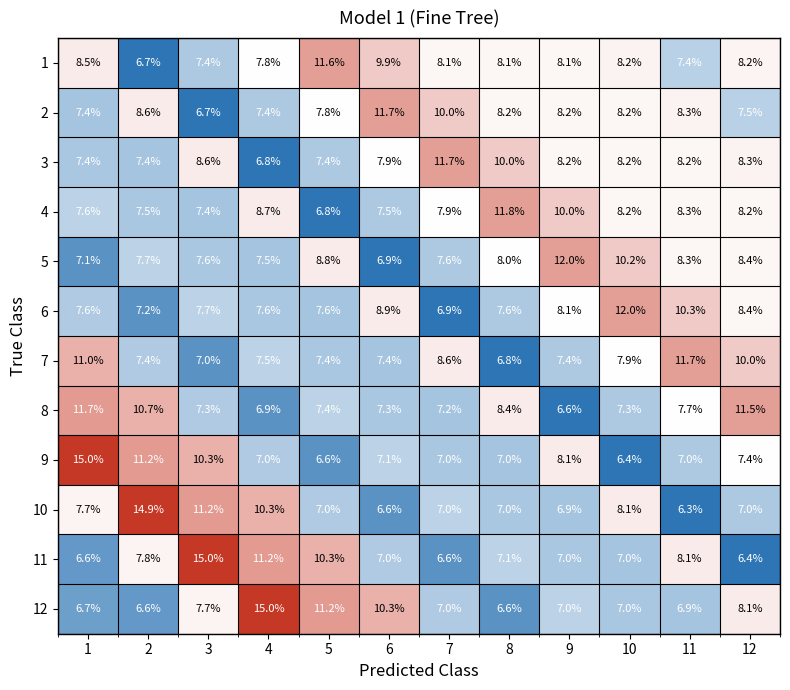

At which label is 12 closest to 10?

6